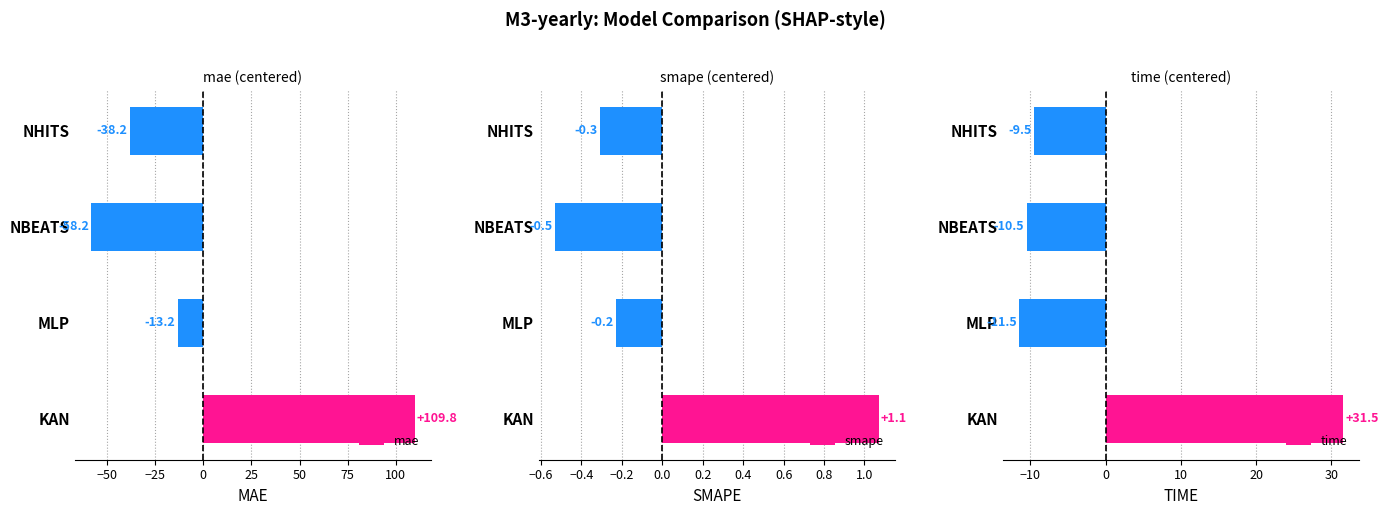

Rank the categories by mae value from lowest to highest.

NBEATS, NHITS, MLP, KAN